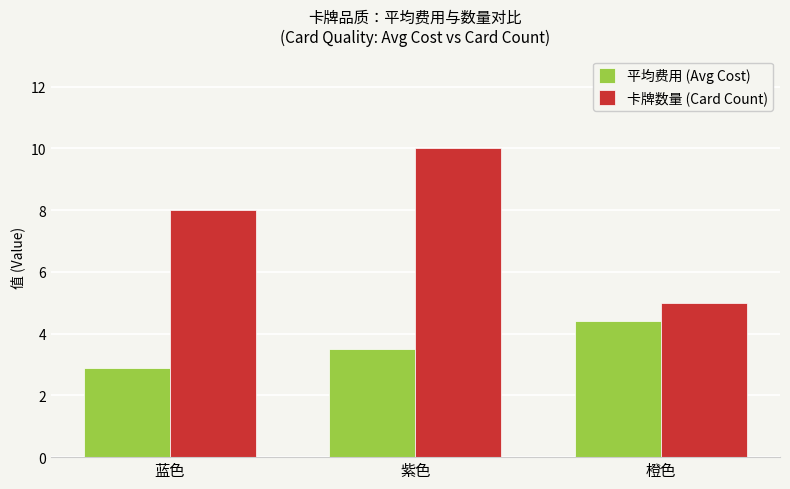

What is the difference between the maximum and minimum values in the 卡牌数量 (Card Count) series?

5.0